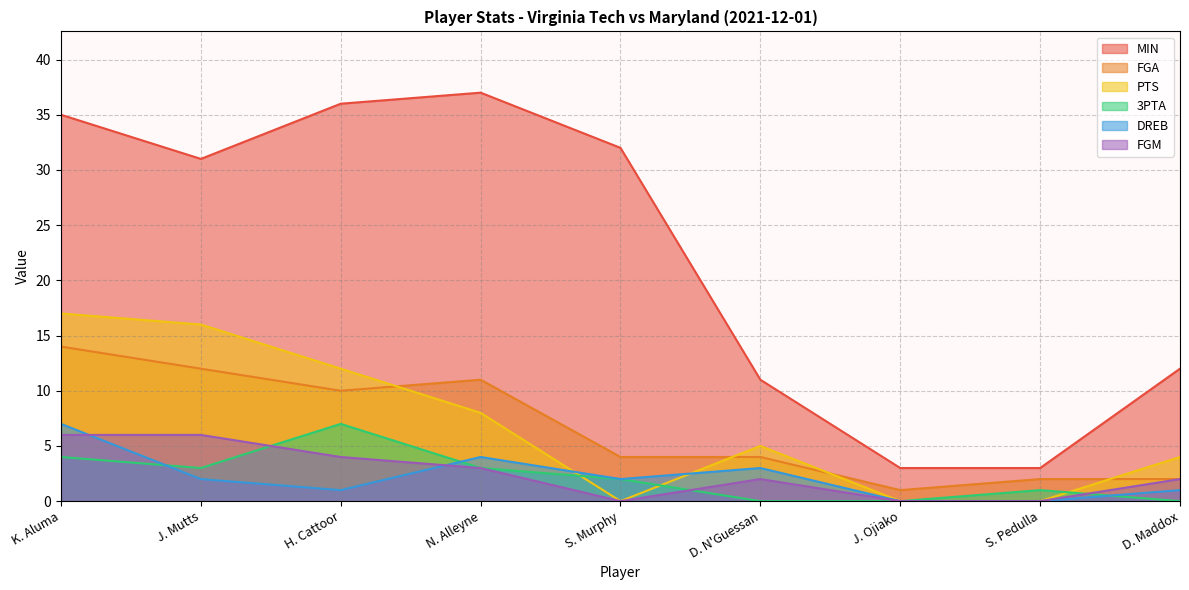

True or false: MIN and 3PTA intersect in this chart.

False